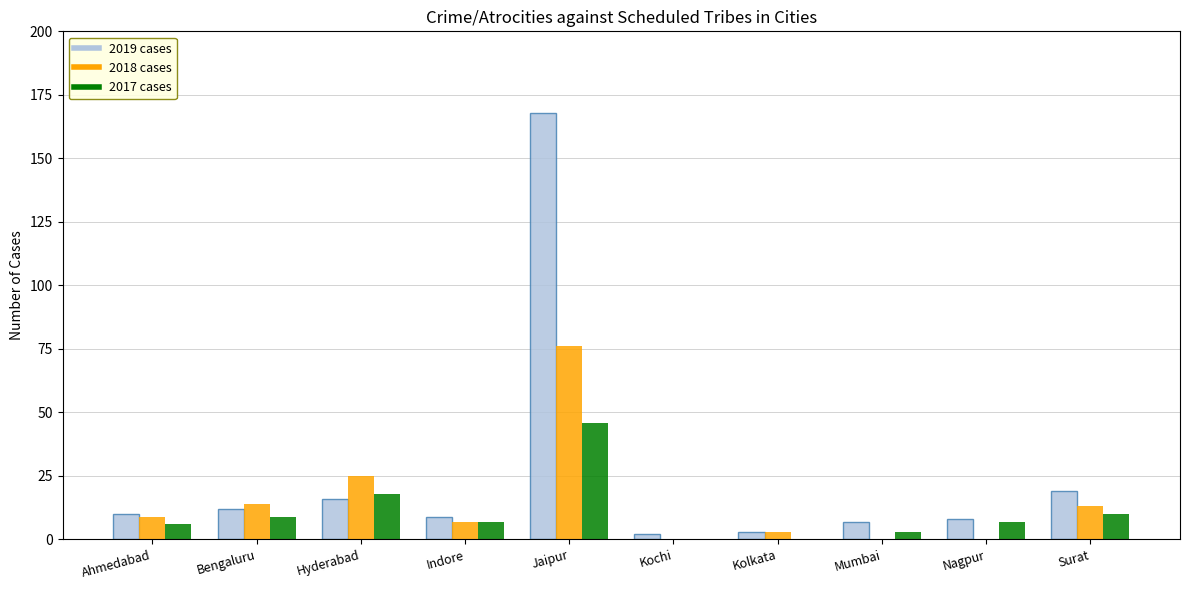

What is the sum of the 2019 cases values at Indore and Nagpur?

17